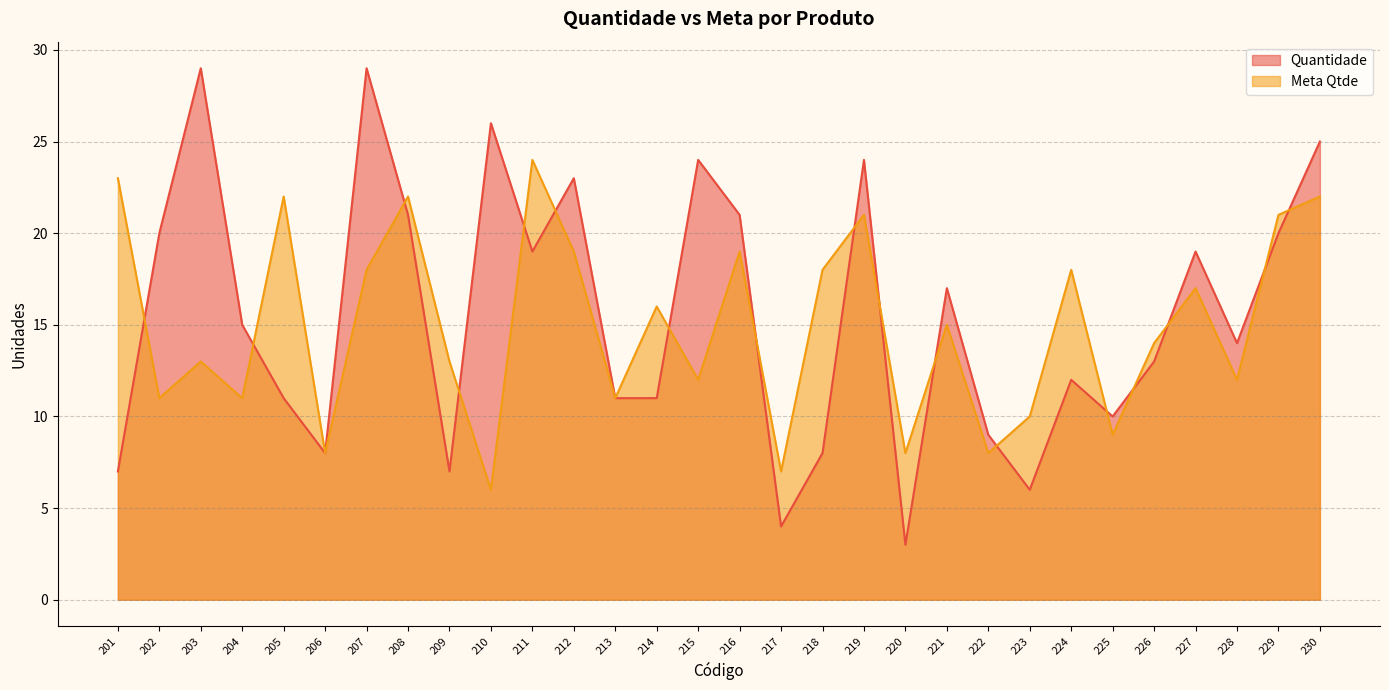

What is the smallest value displayed?

3